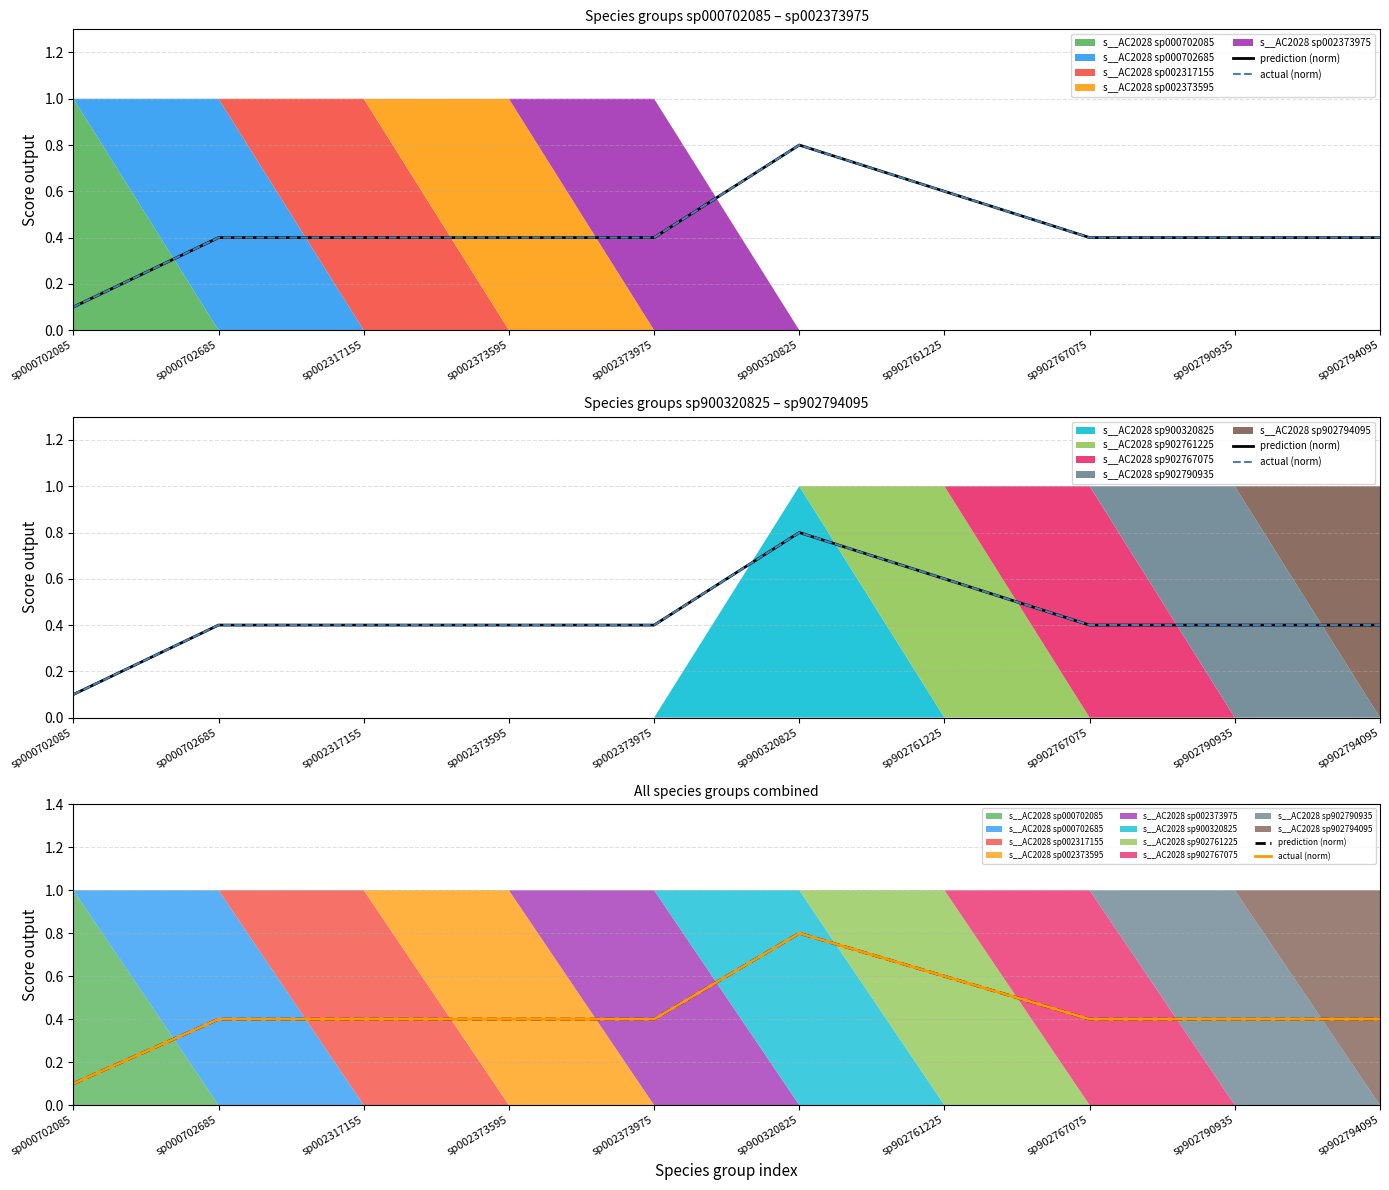

The prediction (norm) series shows 0.2 at sp002317155. True or false?

False